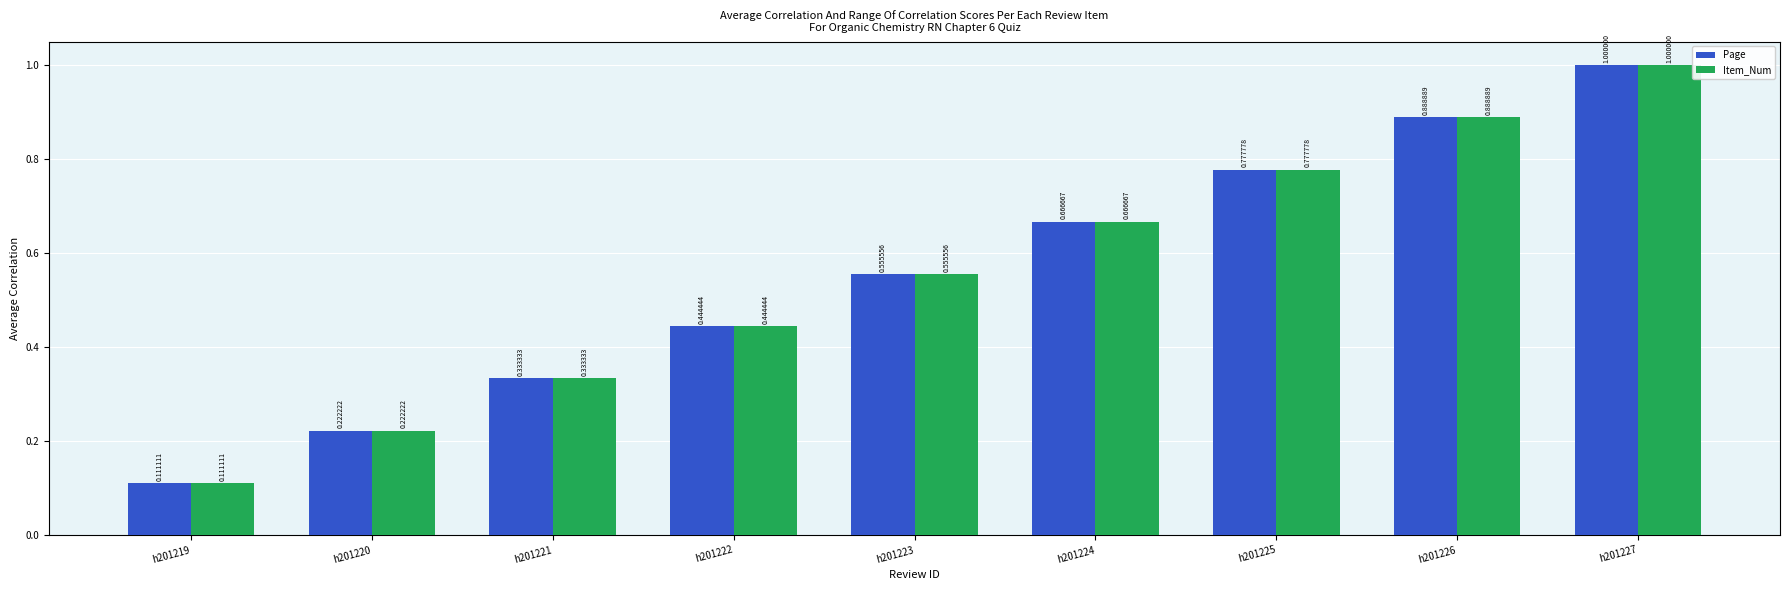

What is the sum of the Page values at h201224 and h201222?

1.1